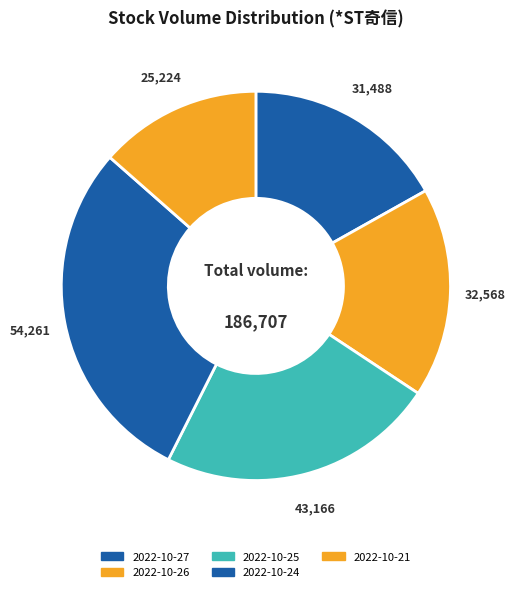

Rank the categories by value from highest to lowest.

2022-10-24, 2022-10-25, 2022-10-26, 2022-10-27, 2022-10-21